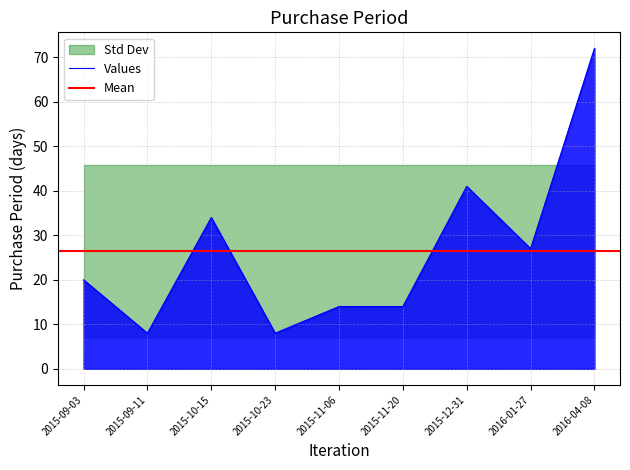

The value at 2015-09-03 is 32. True or false?

False